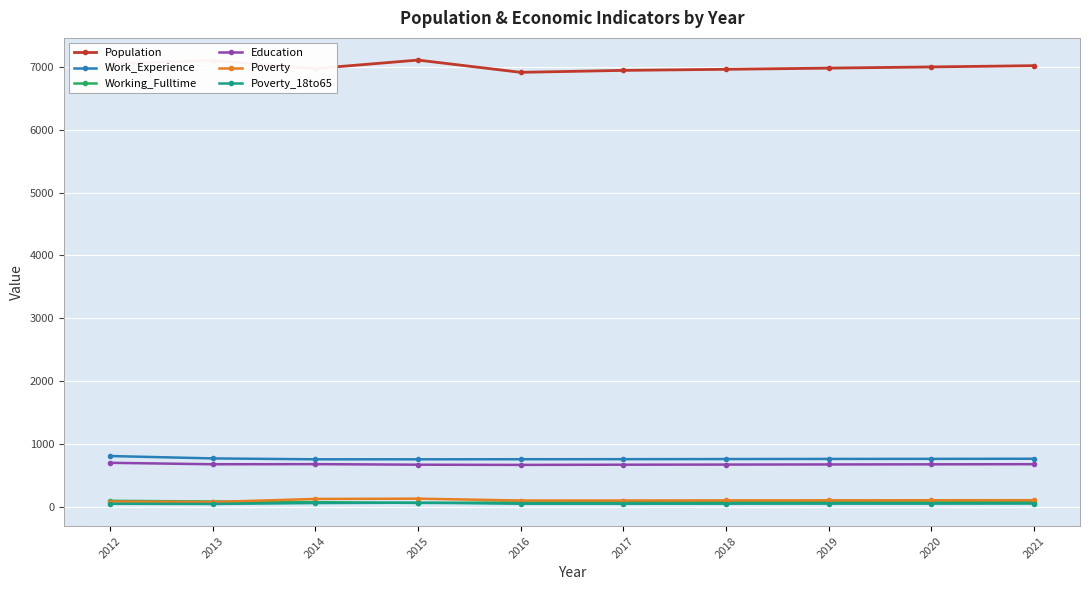

The Education series shows 664 at 2016. True or false?

True